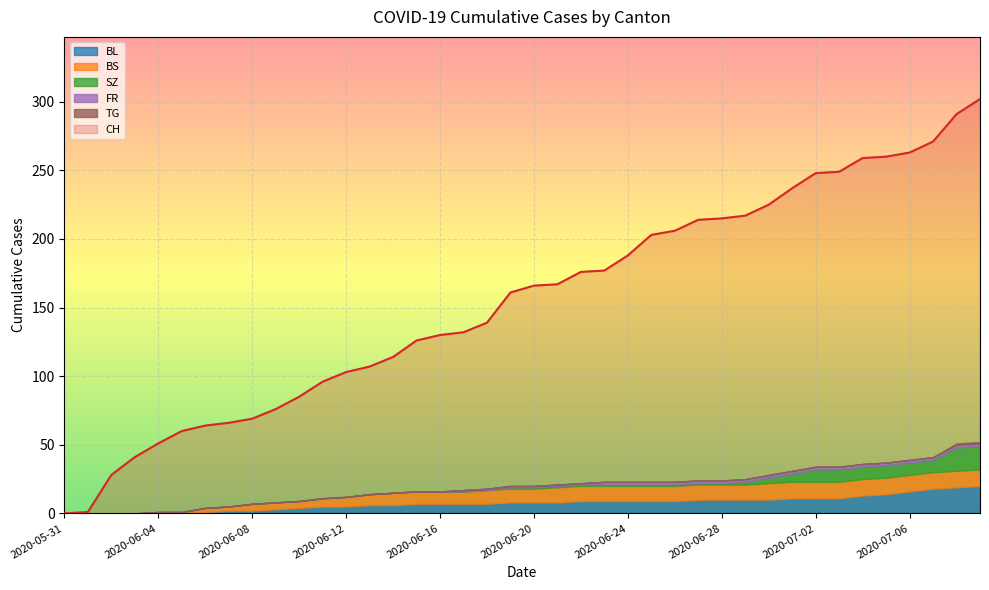

True or false: TG has more than 2 points higher than both neighbors.

False